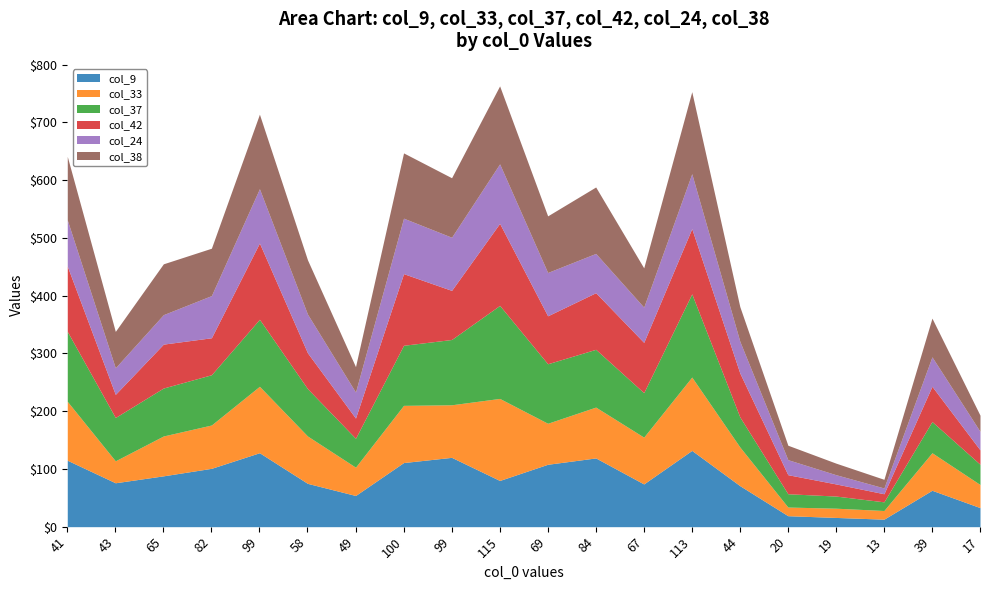

What is the difference between the highest and lowest values at 43?

38